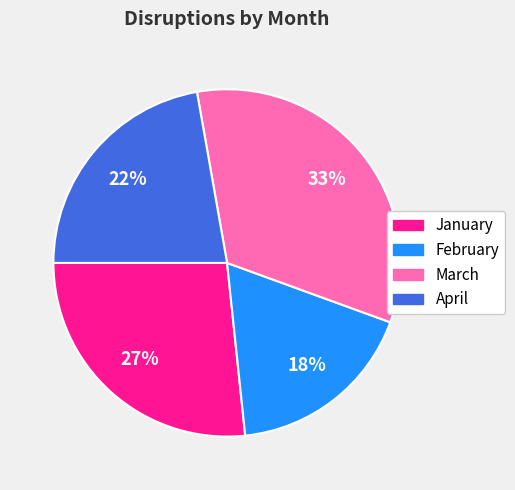

Is it true that February is 18% of the pie?

True